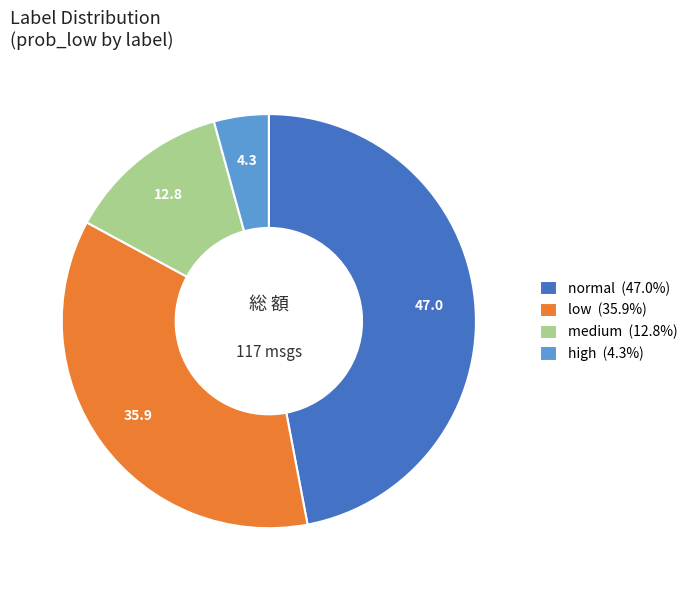

Approximately how many times larger is the value at normal (47.0%) compared to high (4.3%)?

11.0